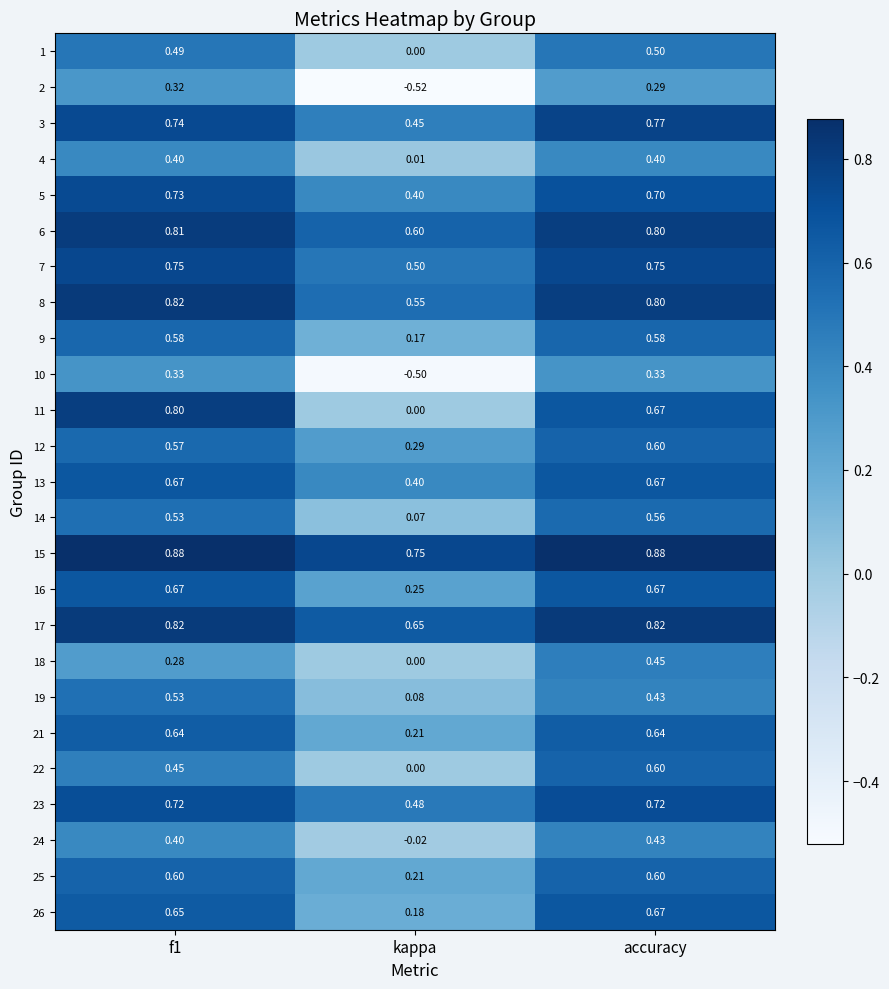

Where is 19 nearest to the value 0?

kappa